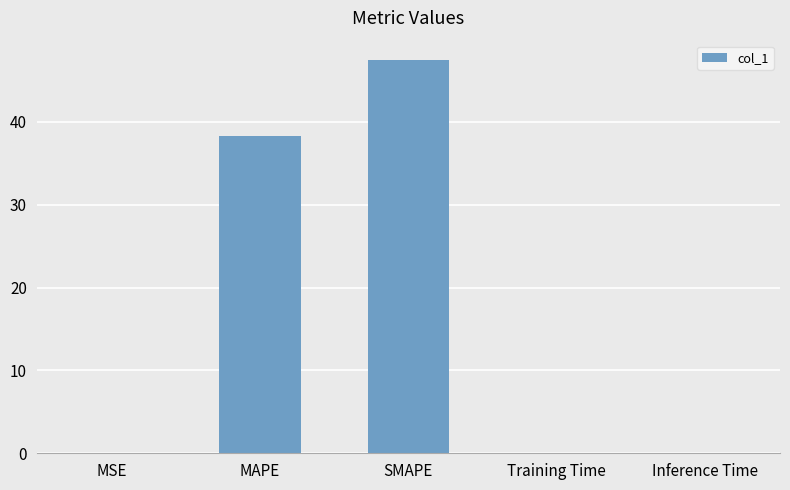

The chart shows a value of 0.0 at Inference Time. True or false?

True